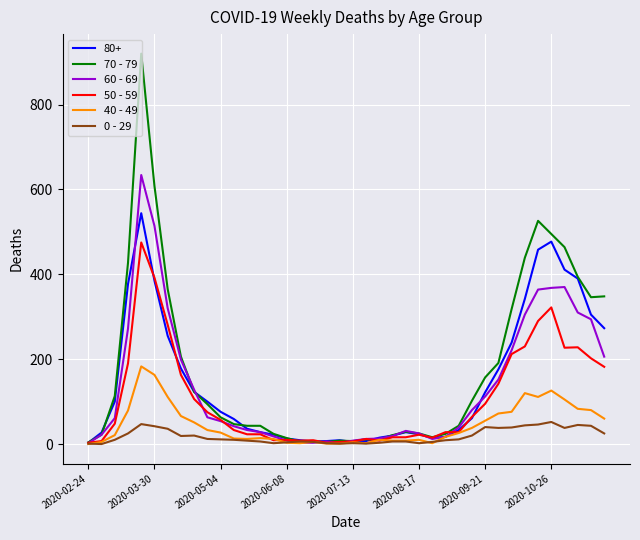

Which series has the widest spread of values?

70 - 79